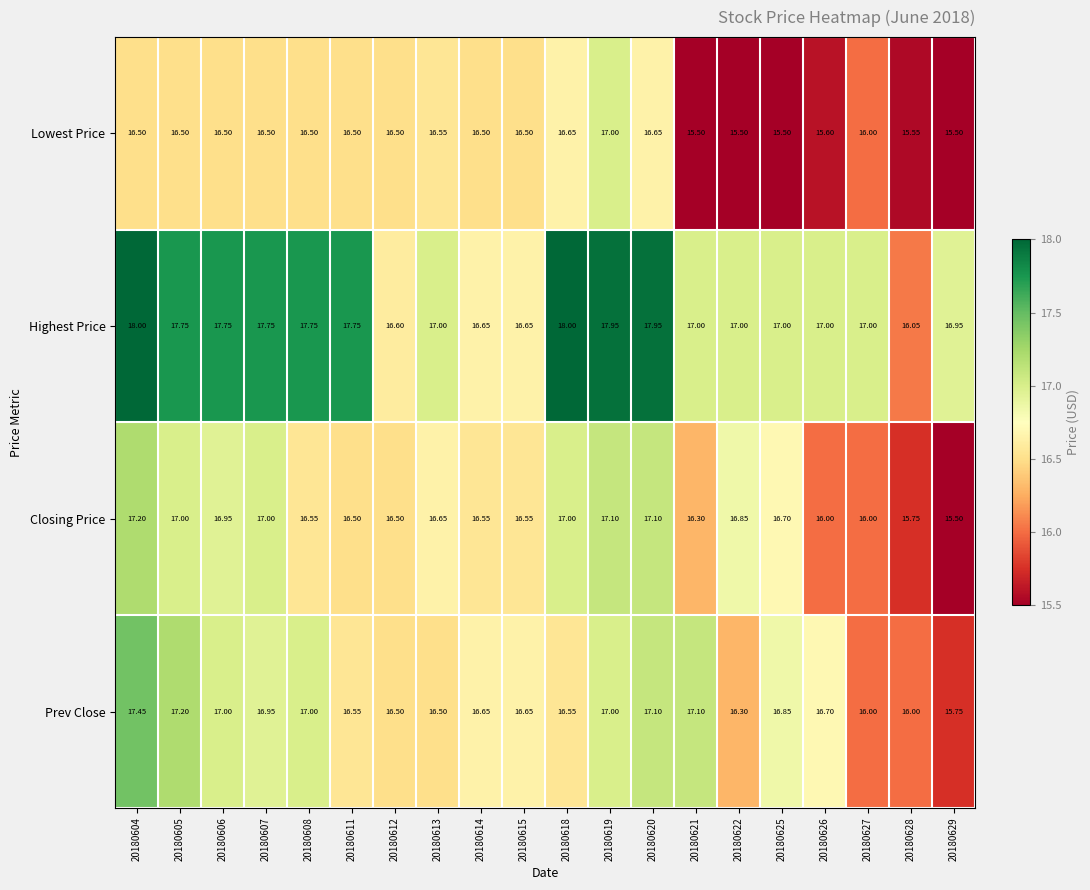

Which series has the largest total across all categories?

Highest Price